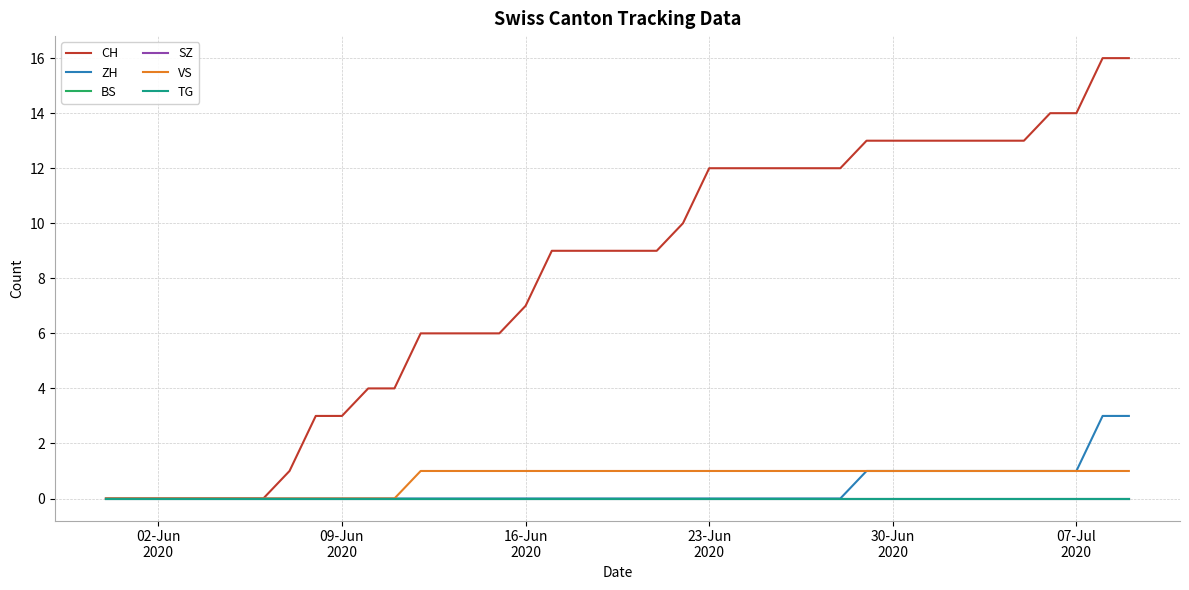

True or false: BS and TG intersect in this chart.

False